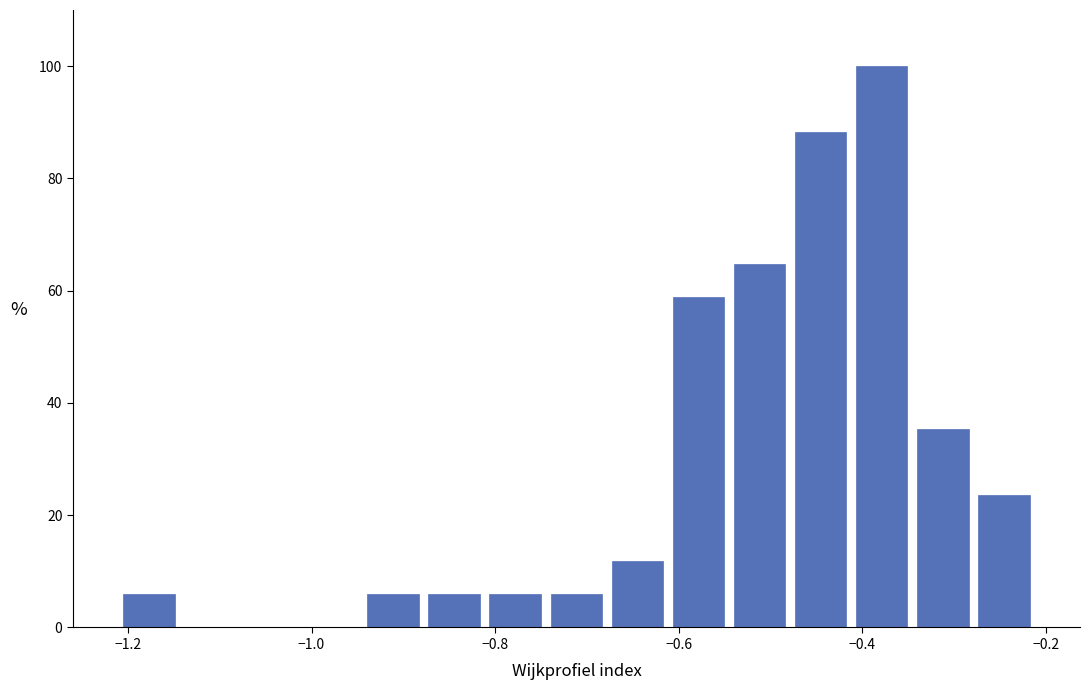

Around what value on the x-axis is the tallest bar? Give the approximate position of its centre, as read against the axis.

-0.38